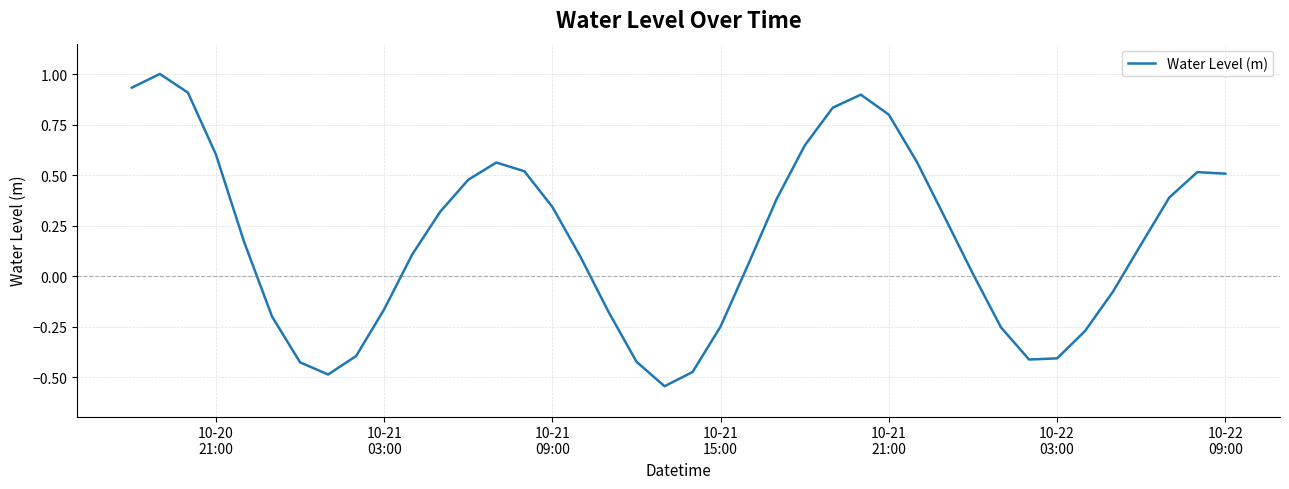

What is the maximum value shown in the chart?

1.0